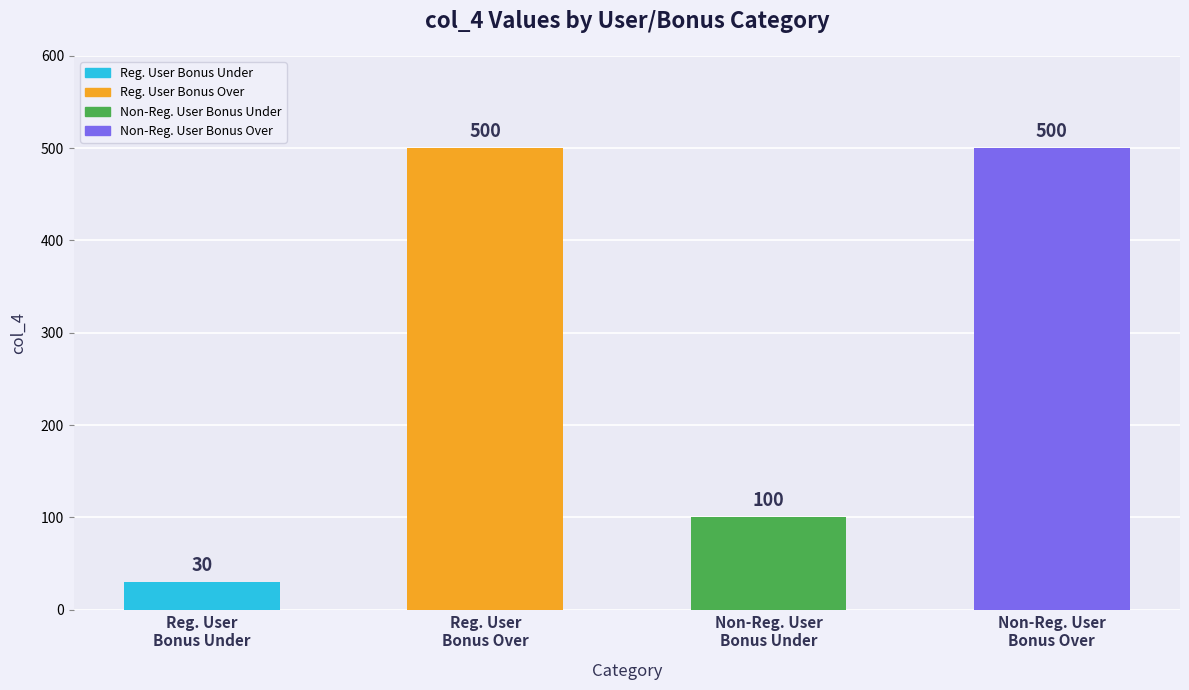

What is the value of the 3rd bar from the left?

100